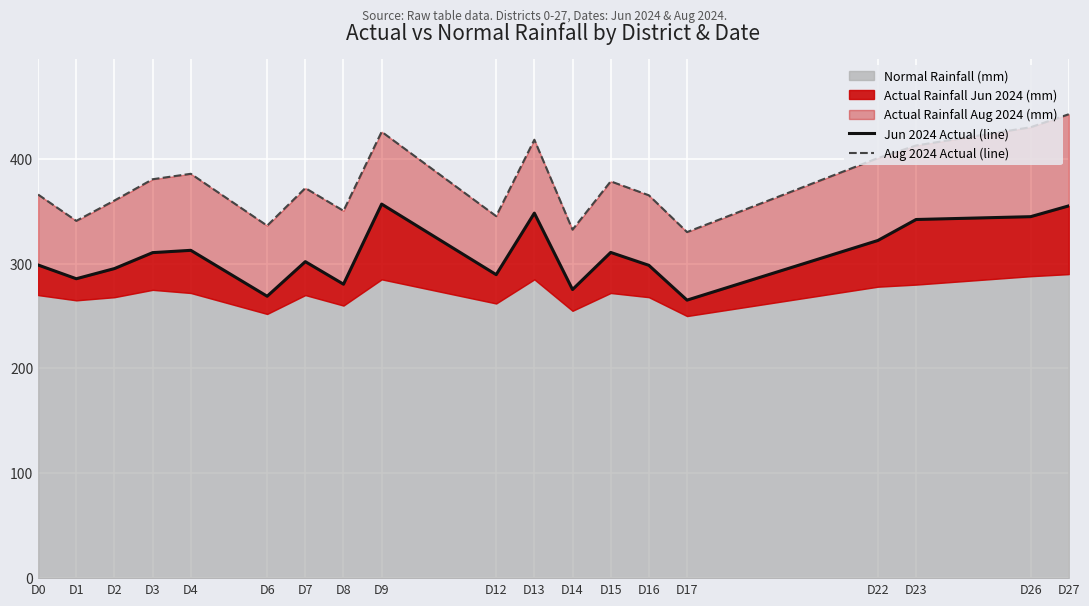

How many values in the Aug 2024 Actual (line) series exceed 372?

10